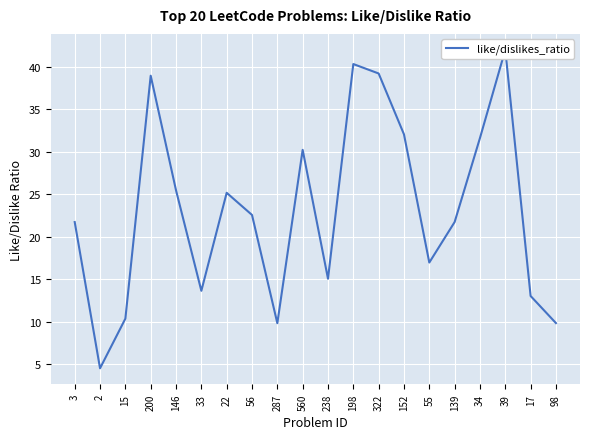

Reading left to right, list all the values displayed in this chart.

3=21.7	2=4.5	15=10.4	200=39.0	146=25.5	33=13.6	22=25.2	56=22.6	287=9.8	560=30.2	238=15.1	198=40.3	322=39.2	152=32.1	55=17.0	139=21.7	34=31.6	39=42.0	17=13.0	98=9.9